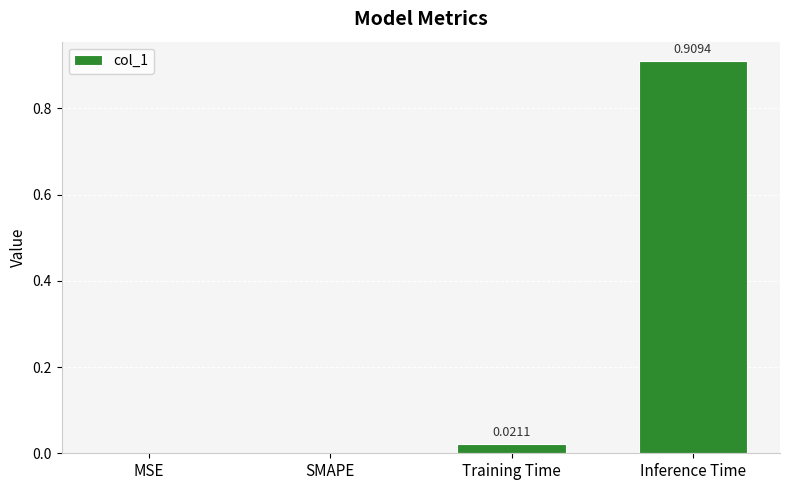

Between SMAPE and Training Time, which is larger?

Training Time